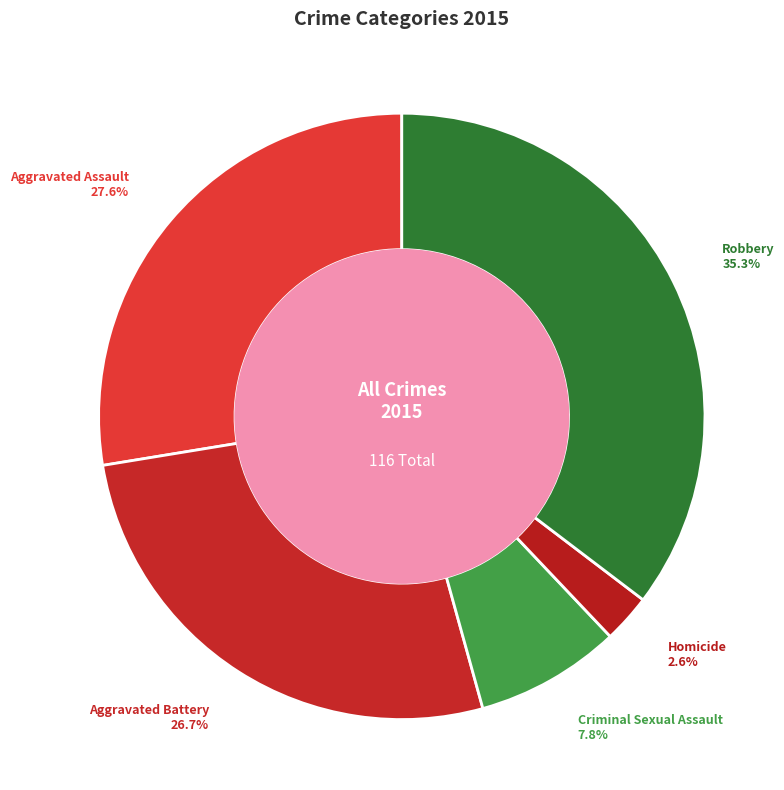

Does Aggravated Battery represent more than half of the total?

No